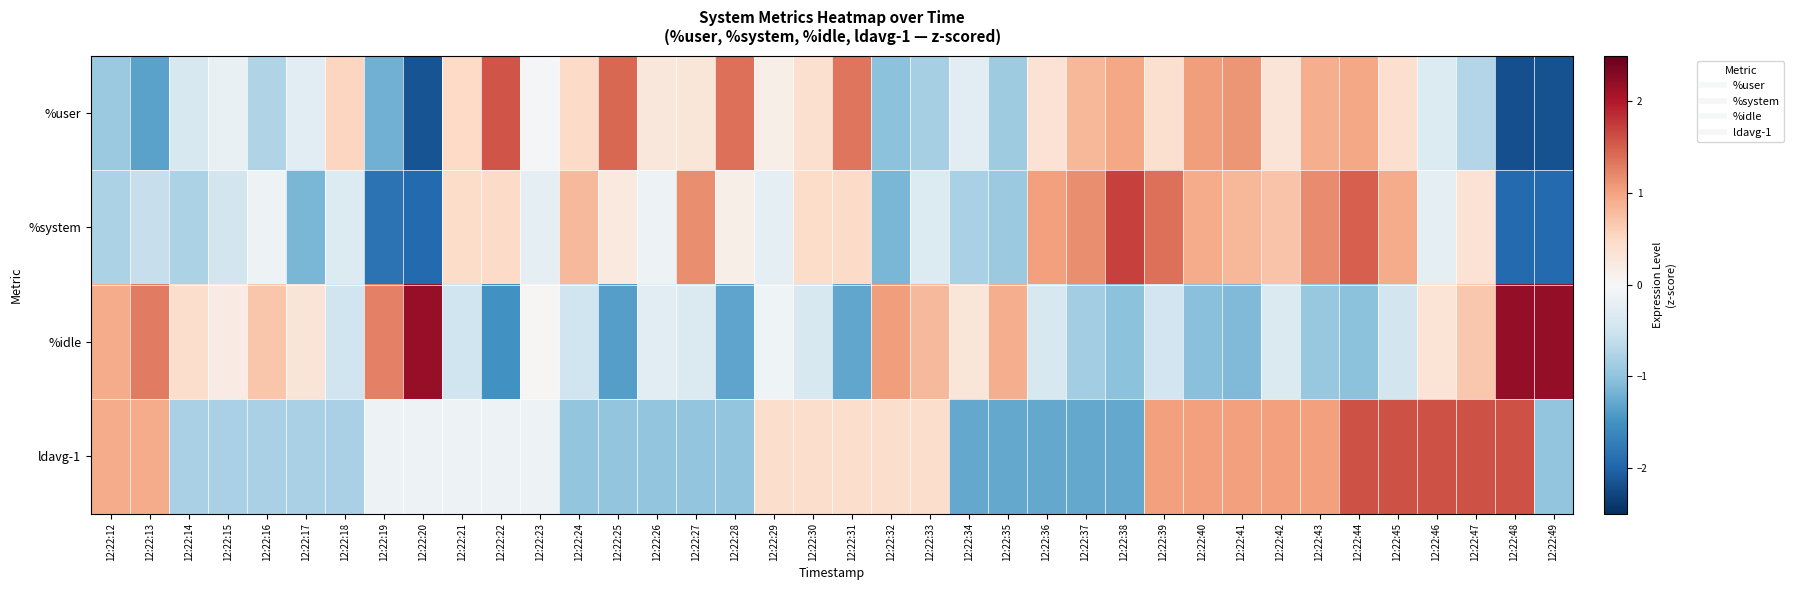

At 12:22:20, list the series in order from smallest to largest.

%user, %system, ldavg-1, %idle